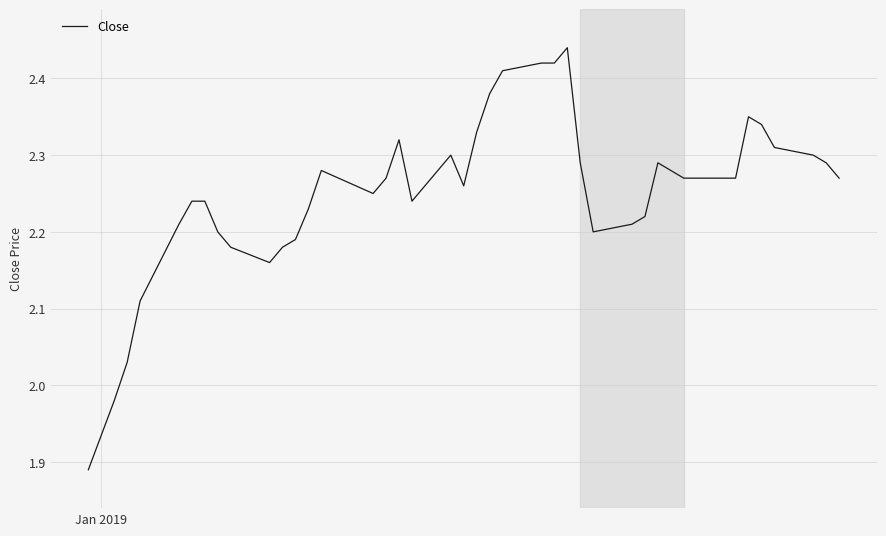

Does the chart display data point markers on the line(s)?

No